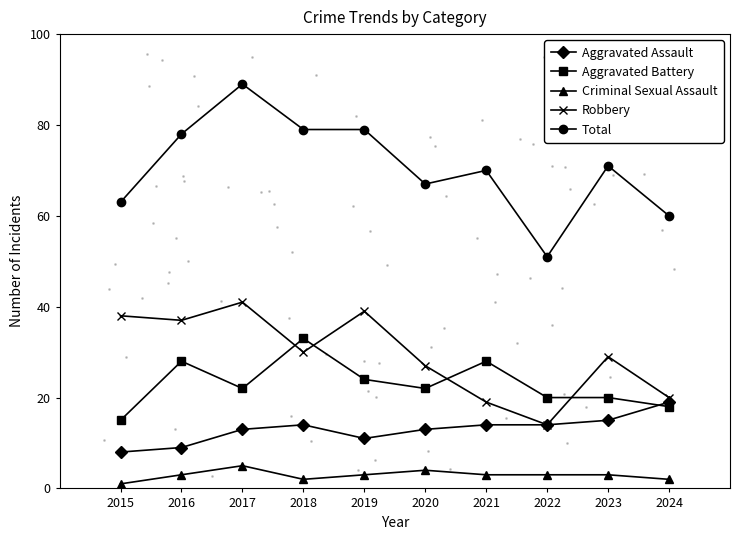

What is the maximum value for Robbery?

41